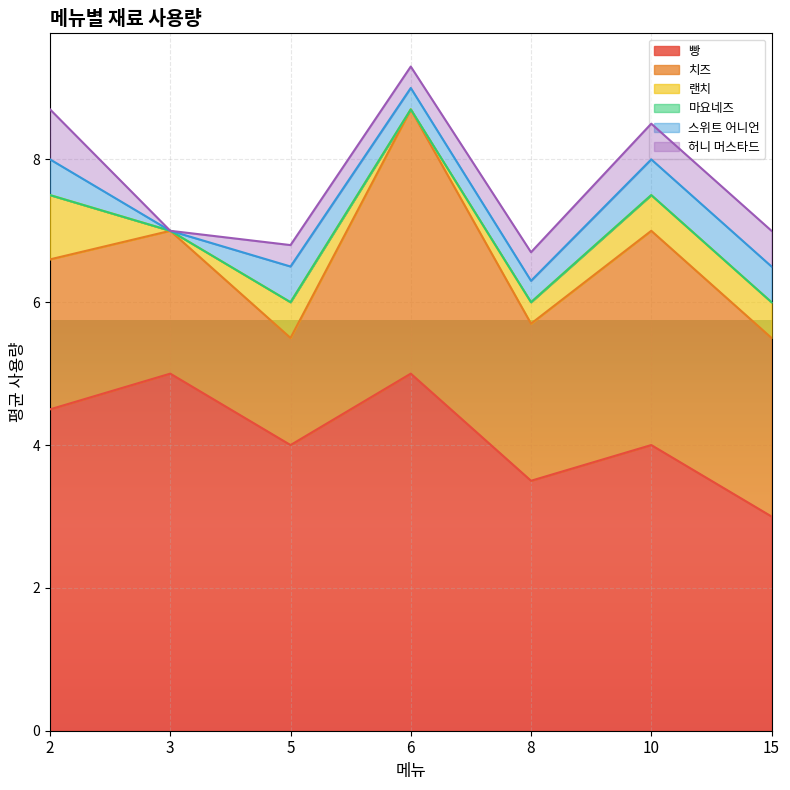

What is the maximum value for 빵?

5.0